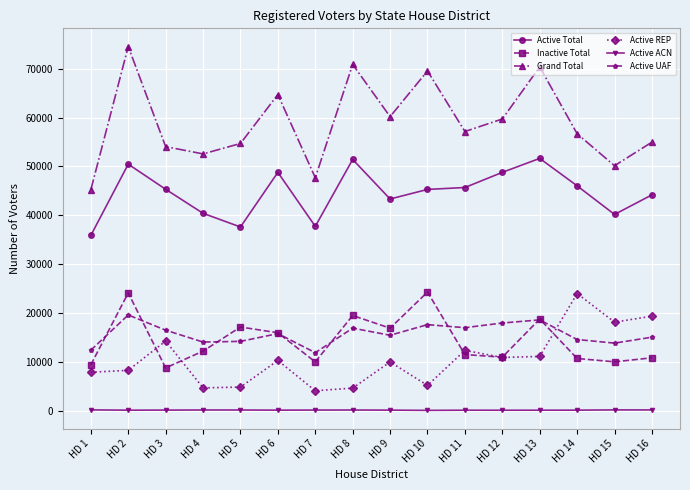

True or false: Active ACN and Active UAF intersect in this chart.

False